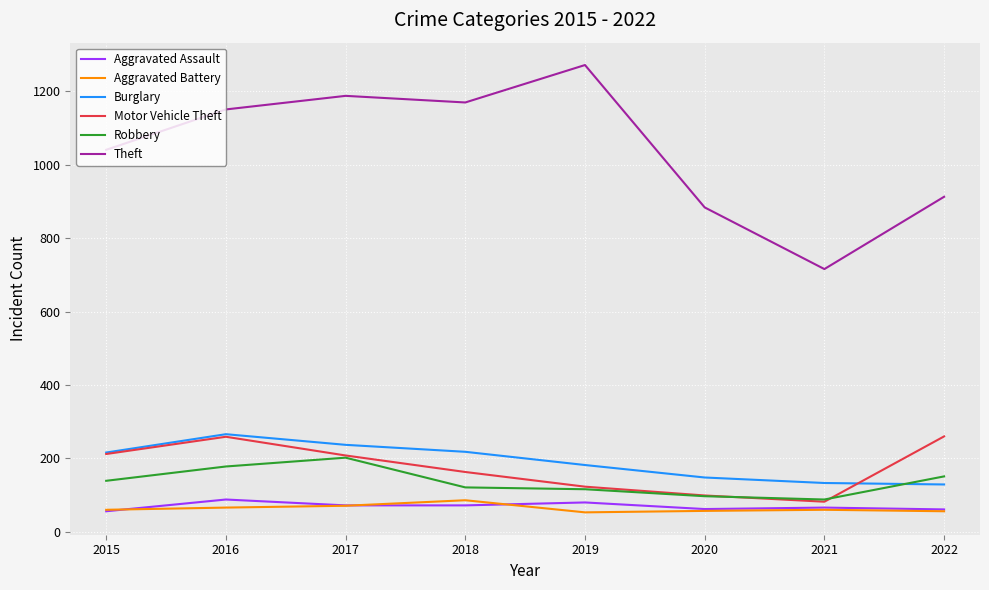

True or false: Robbery has a value of 264 at 2017.

False